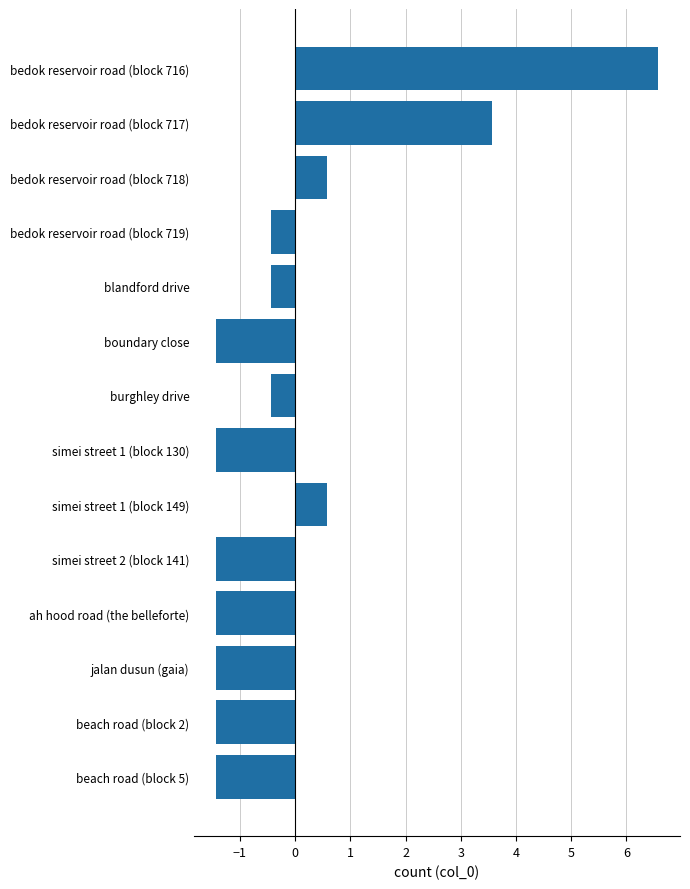

The value at simei street 1 (block 149) is 1.0. True or false?

False